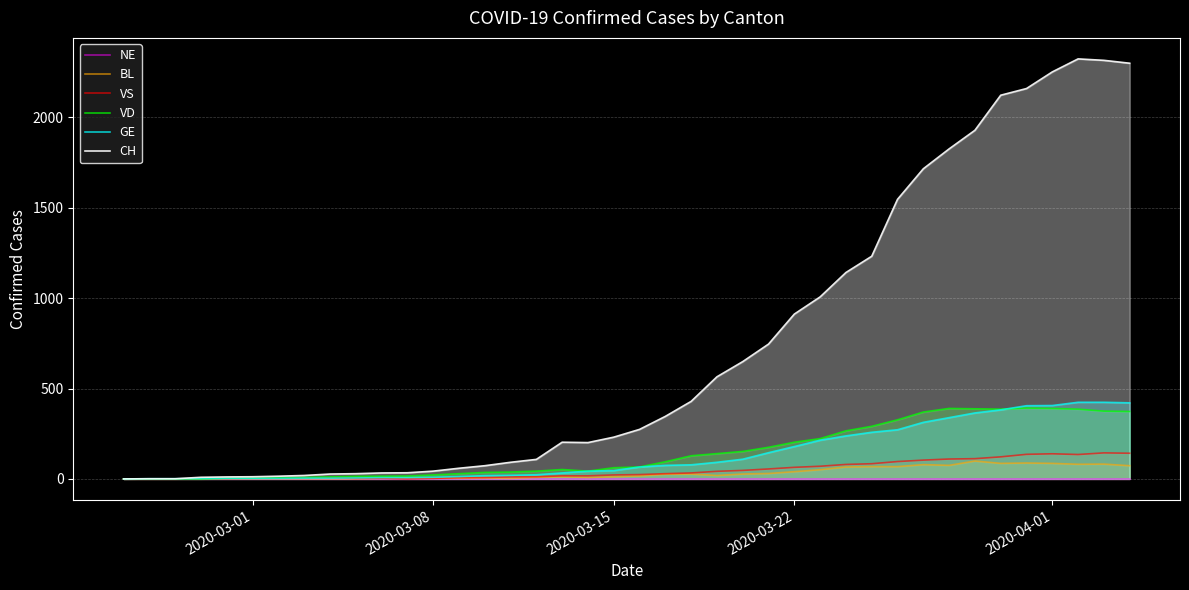

What is the highest value of the CH series?

2324